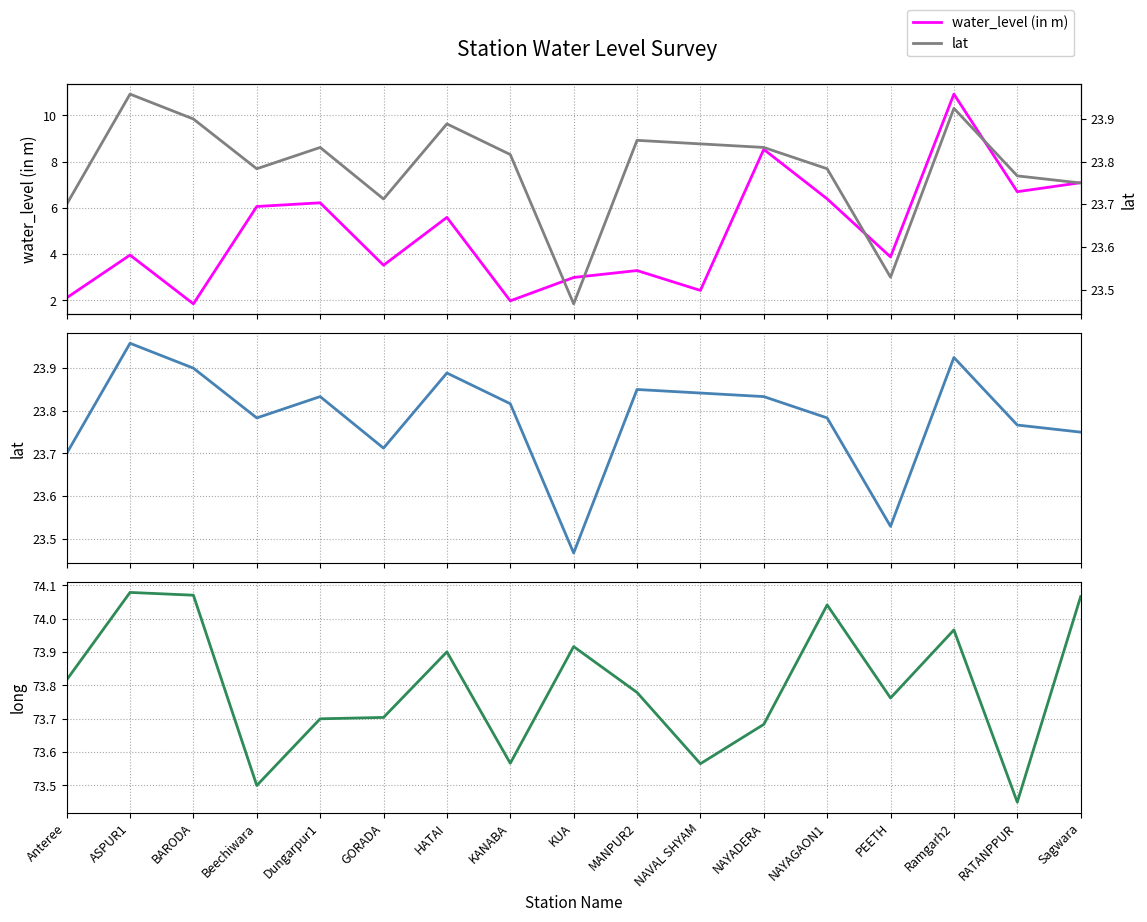

What is the label of the 6th point from the right?

NAYADERA